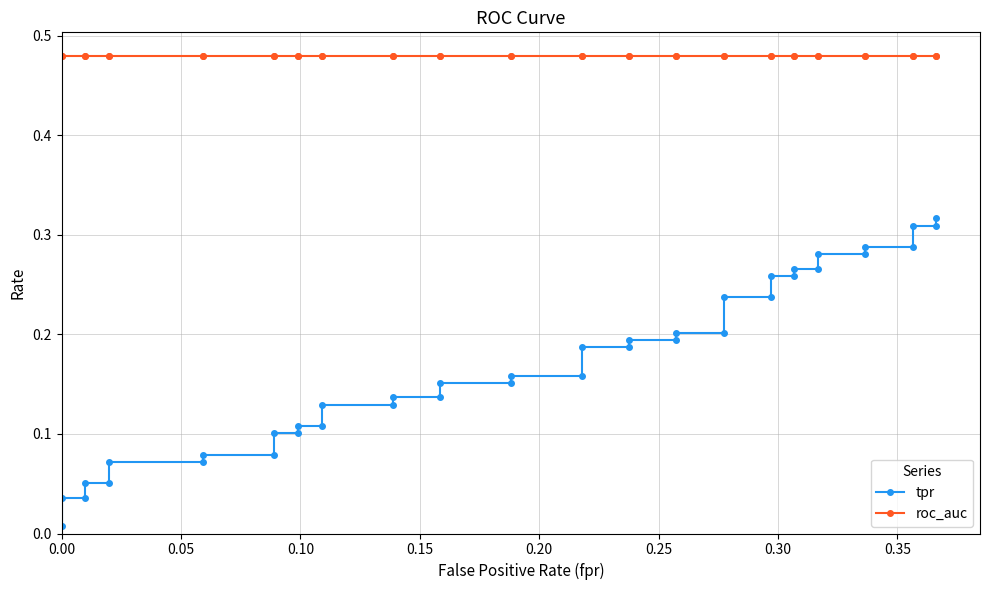

Rank the series by their maximum value, from lowest to highest.

tpr, roc_auc